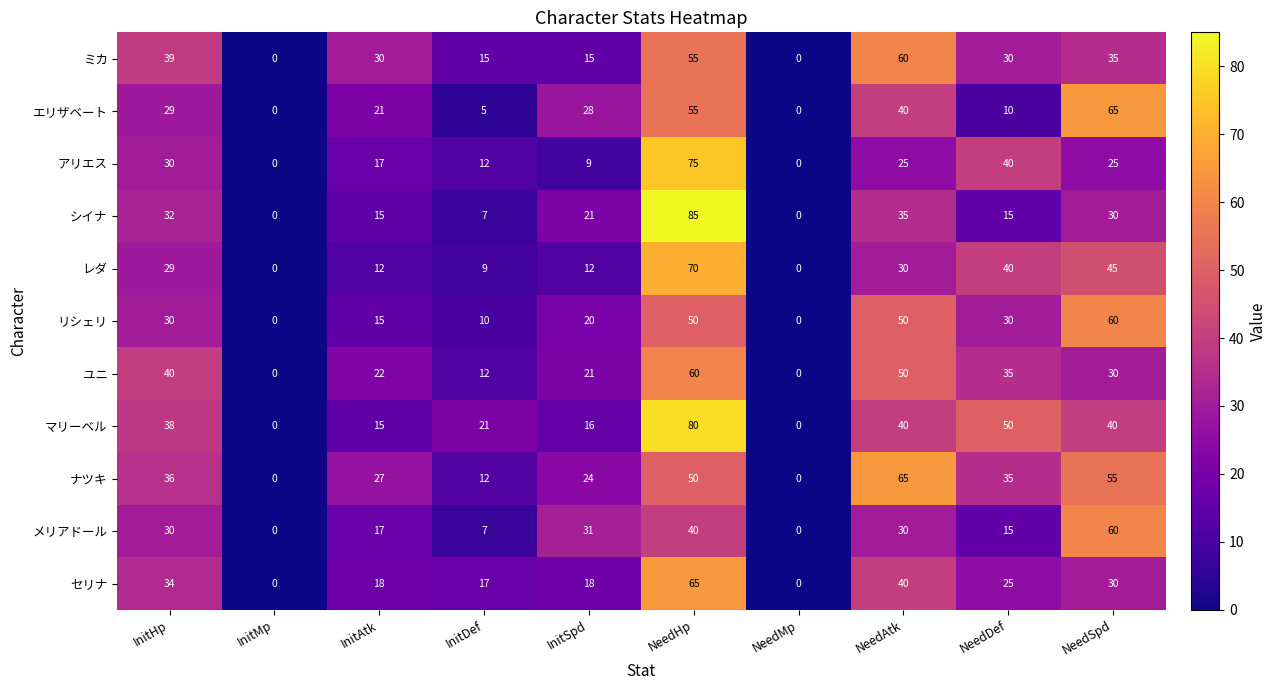

At which label does ユニ reach its peak?

NeedHp